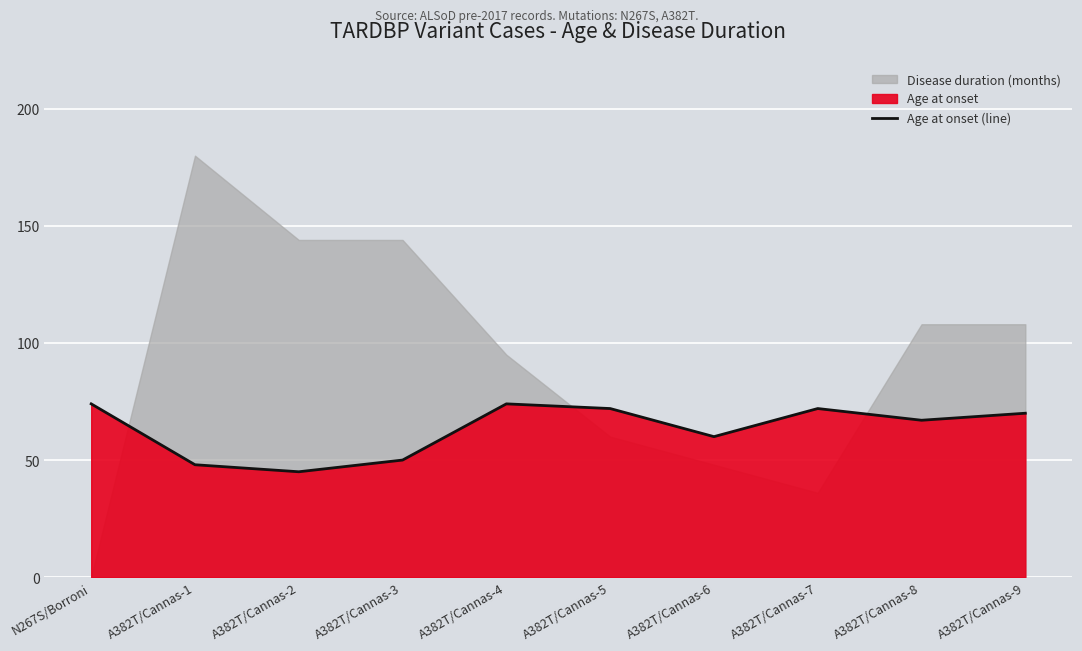

How many data points does each series have?

10